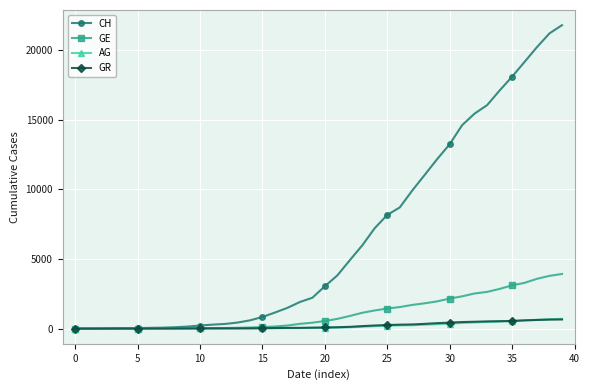

Which series has the largest total across all categories?

CH